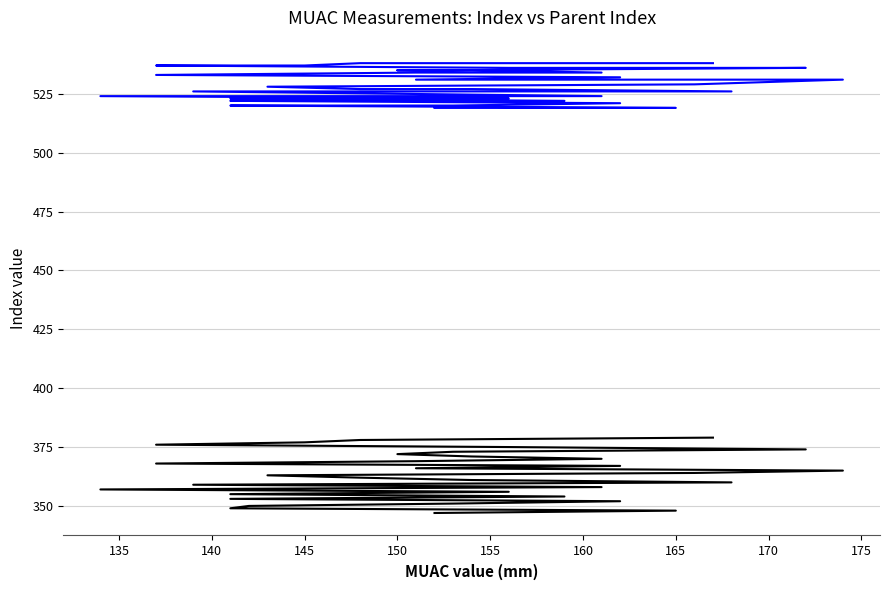

True or false: _index has a value of 350 at 142.

True